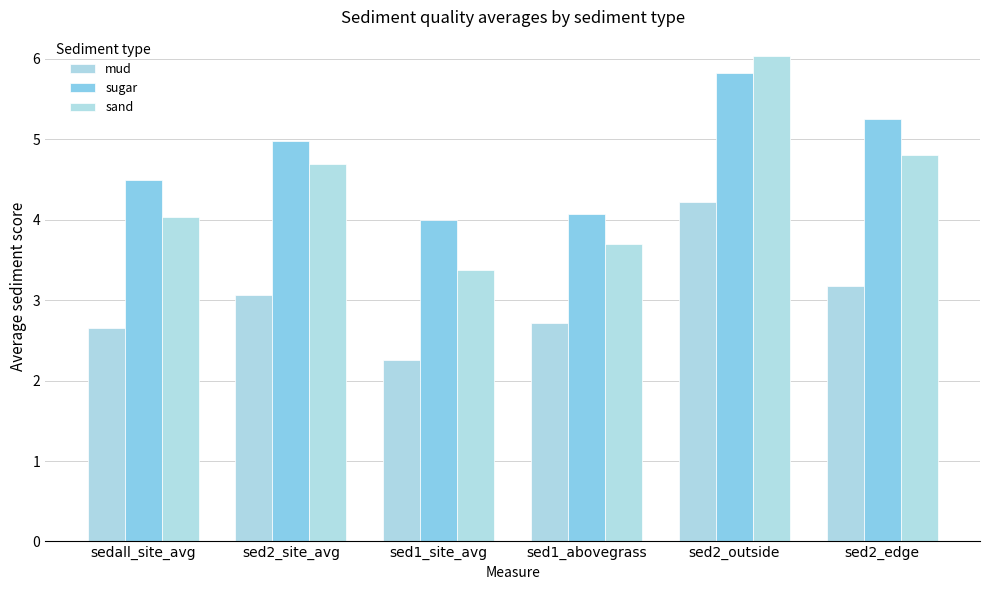

At sed2_site_avg, list the series in order from largest to smallest.

sugar, sand, mud